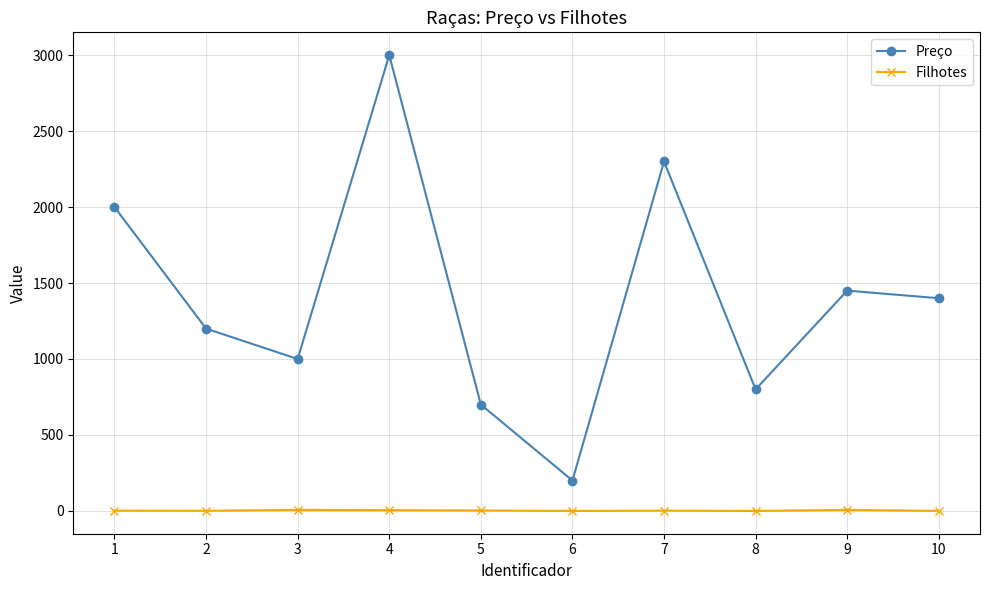

How many interior local peaks does the Preço series have?

3